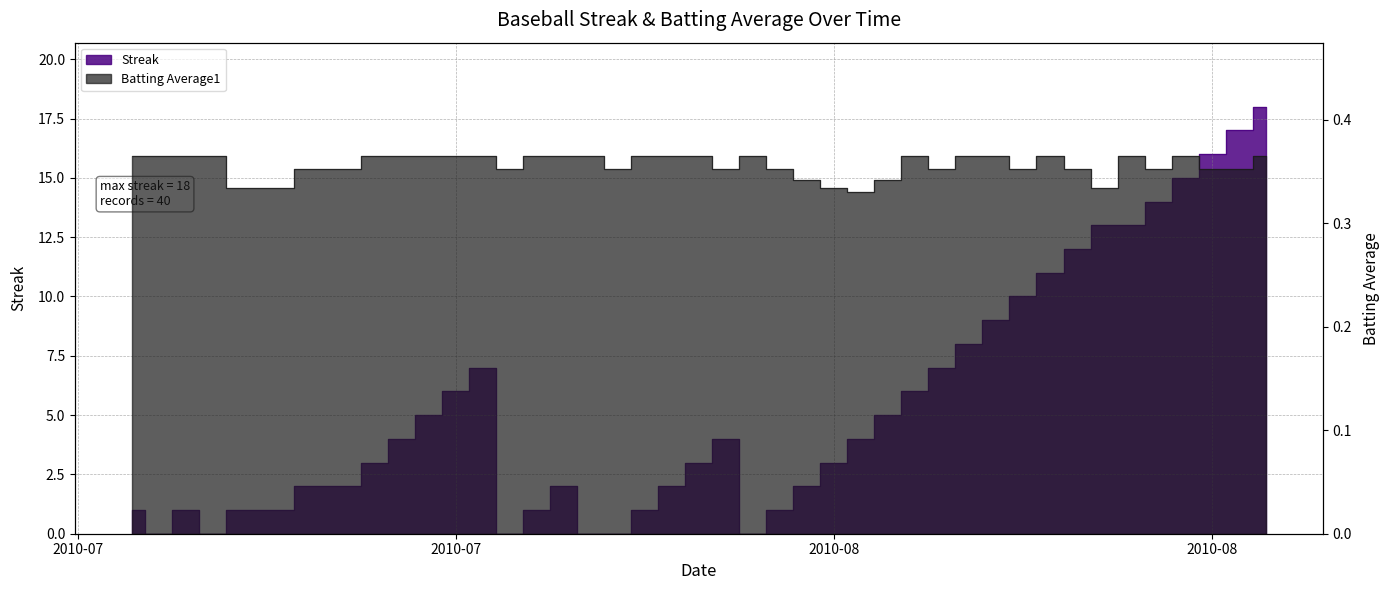

Does the chart display data point markers on the line(s)?

No